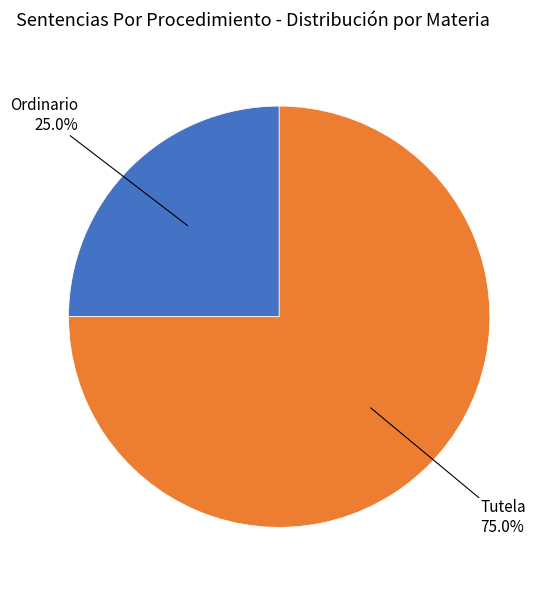

Is there a majority slice in this chart?

Yes